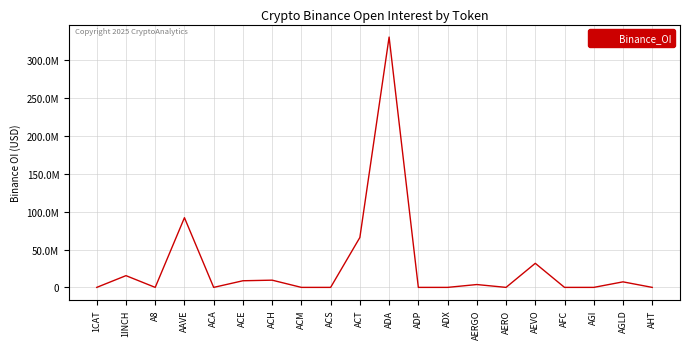

At which label is the value closest to 165412201?

AAVE